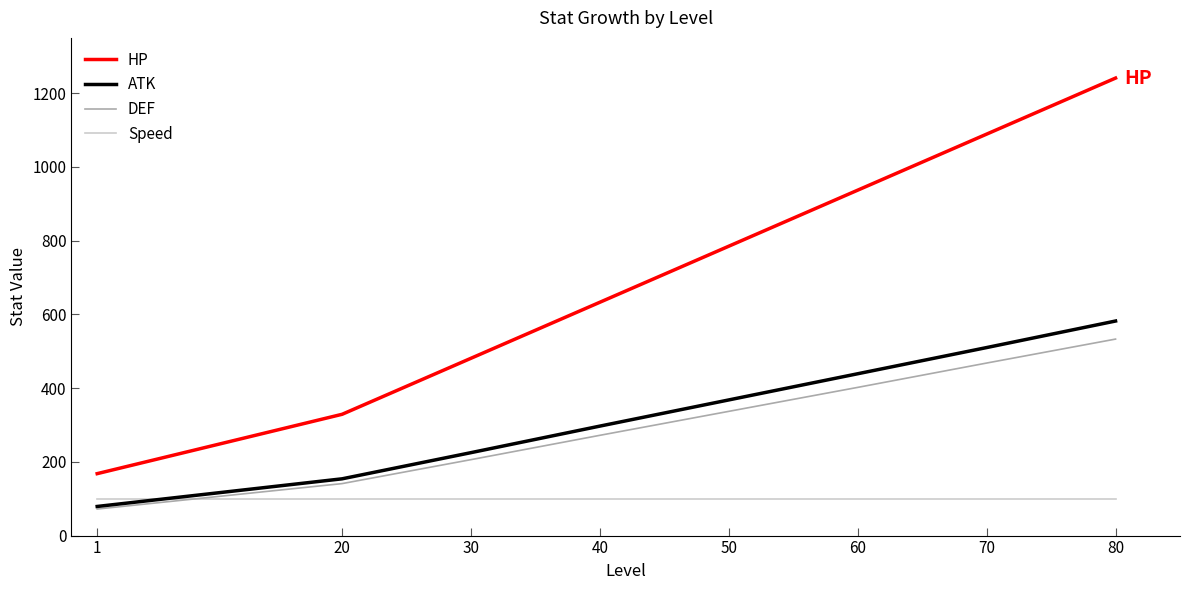

Reading left to right, transcribe all the data shown in this chart.

HP: 168	329	481	633	785	937	1089	1241
ATK: 79	154	225	297	368	439	510	582
DEF: 72	141	206	272	337	402	468	533
Speed: 99	99	99	99	99	99	99	99